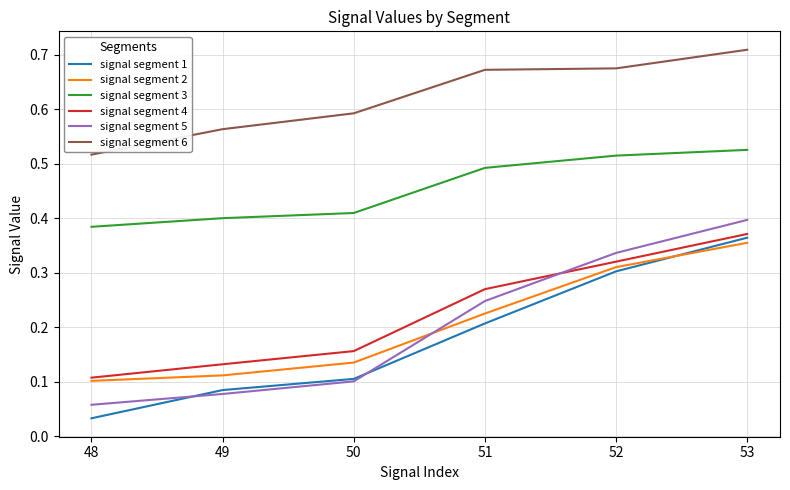

Is the value of signal segment 3 at 48 greater than the value of signal segment 1 at 53?

Yes